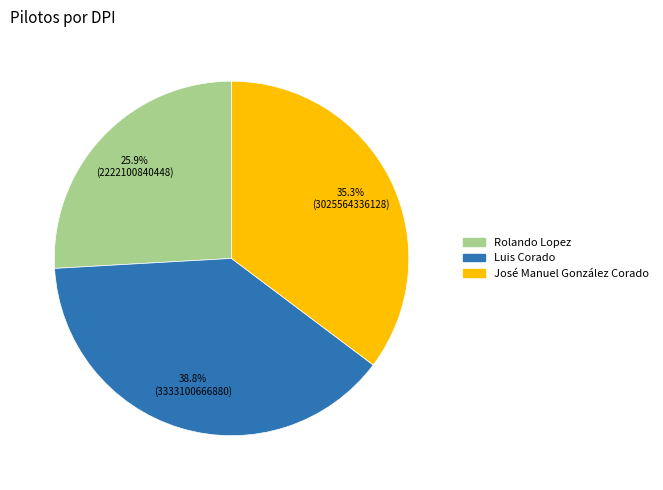

Does Rolando Lopez represent more than half of the total?

No